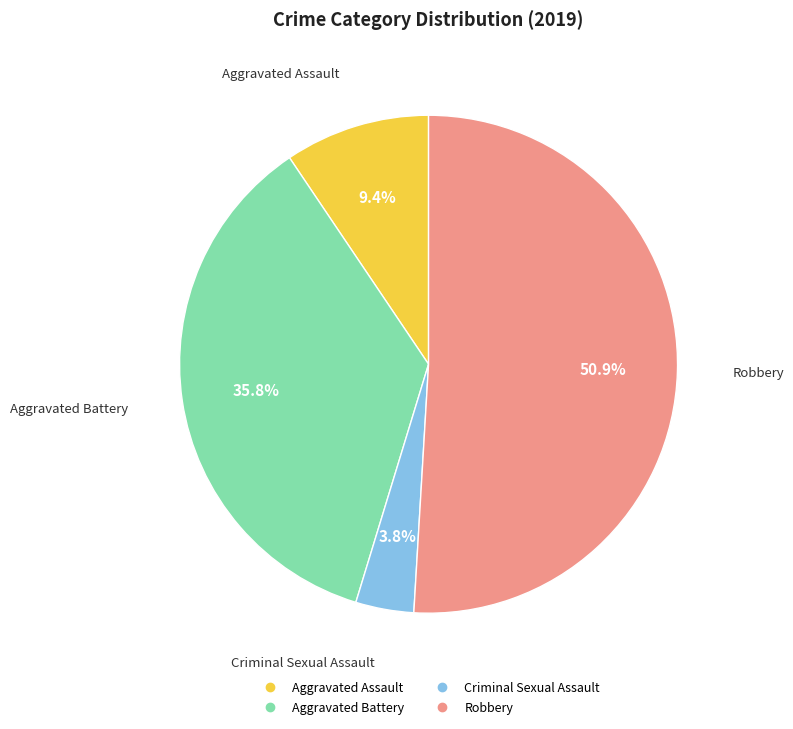

How many slices are in this pie chart?

4